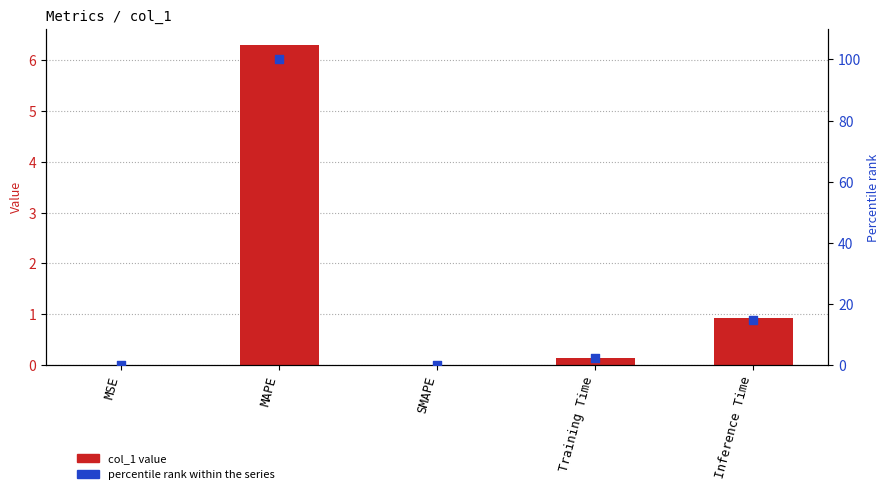

At which category is the sum across all series the highest?

MAPE